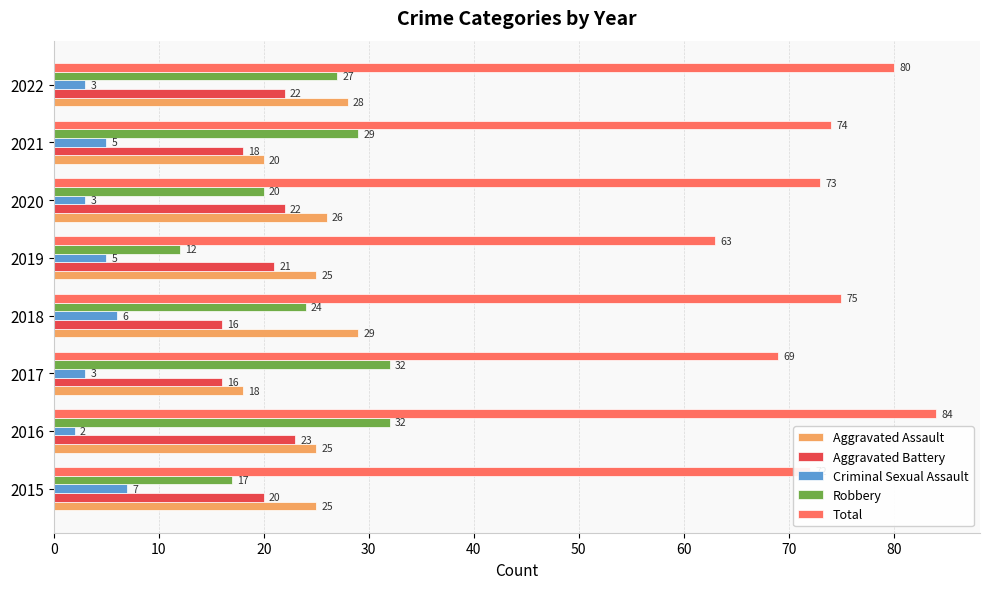

List the series in order of their peak value, lowest first.

Criminal Sexual Assault, Aggravated Battery, Aggravated Assault, Robbery, Total